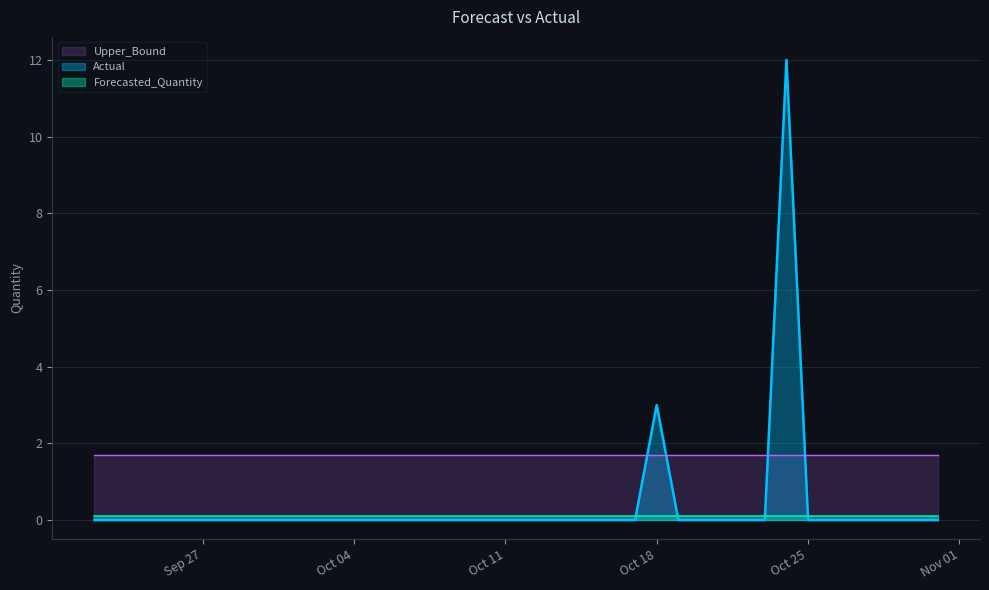

At which label is Upper_Bound closest to 1?

2011-09-22